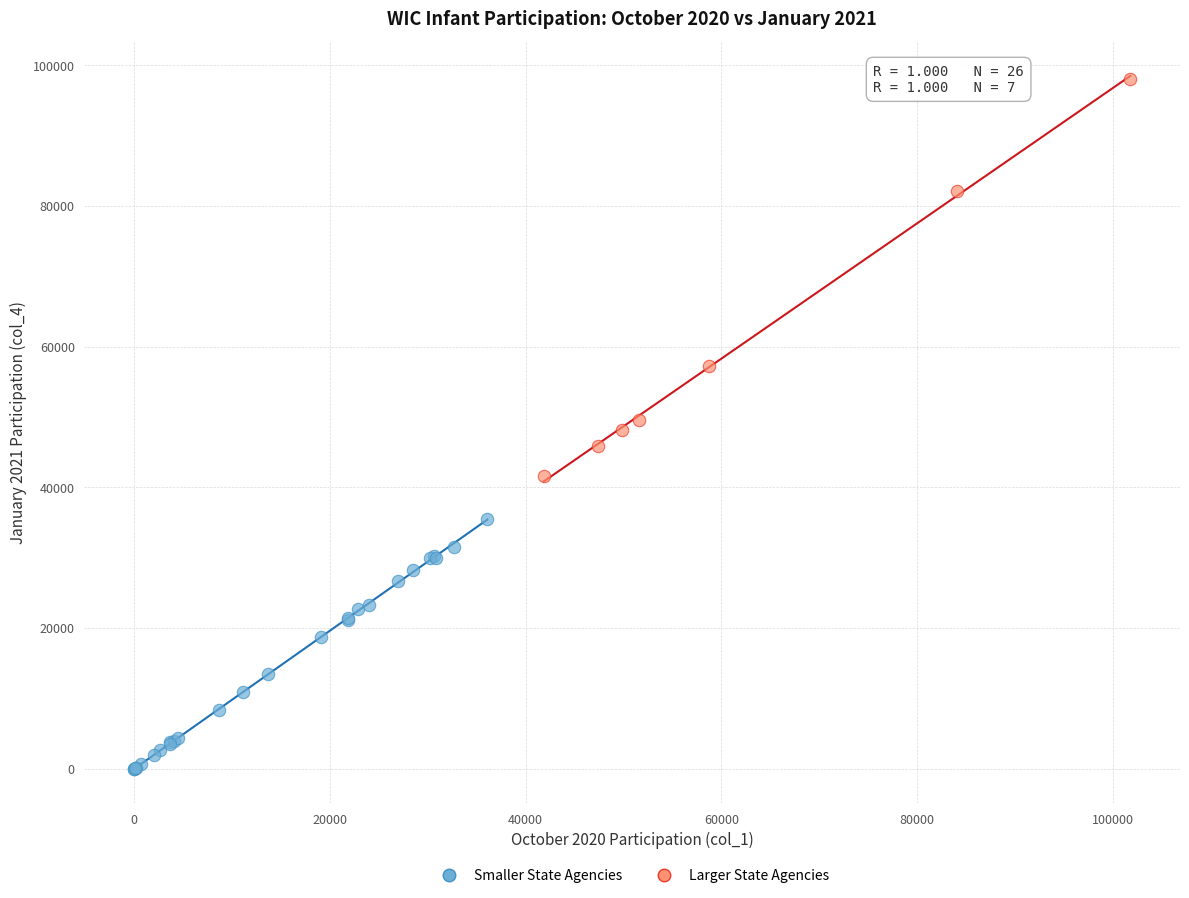

Which series reaches the minimum Y coordinate?

Smaller State Agencies